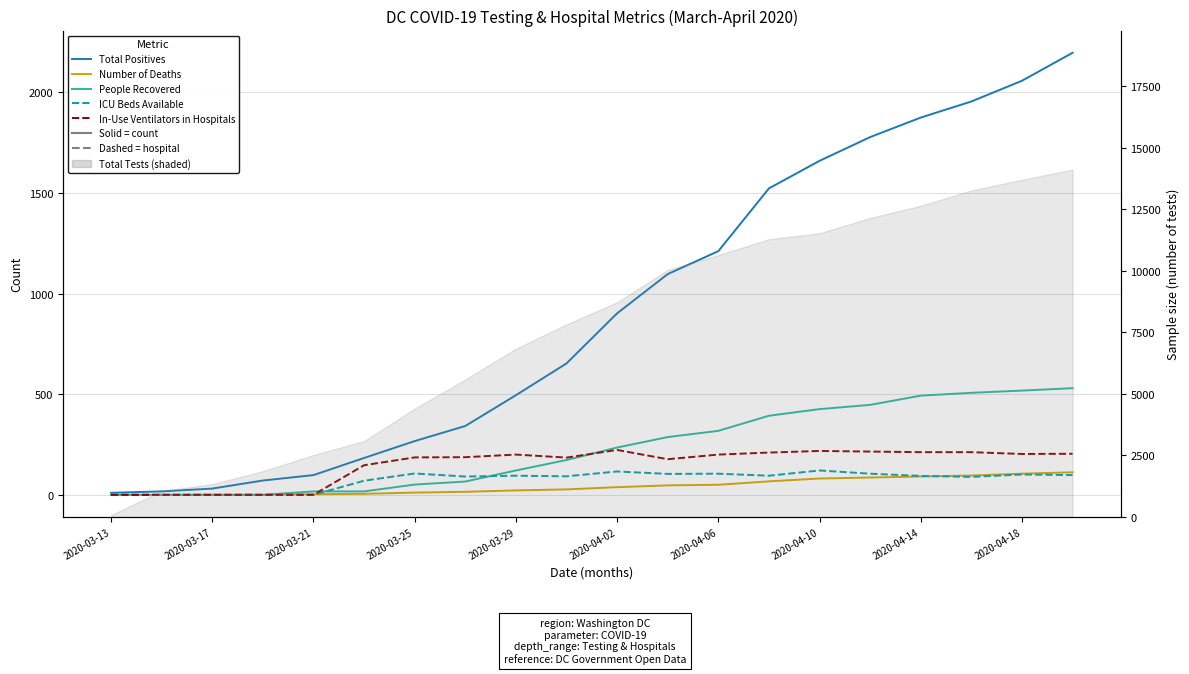

In ICU Beds Available, how many points are higher than both neighbors (excluding endpoints)?

6